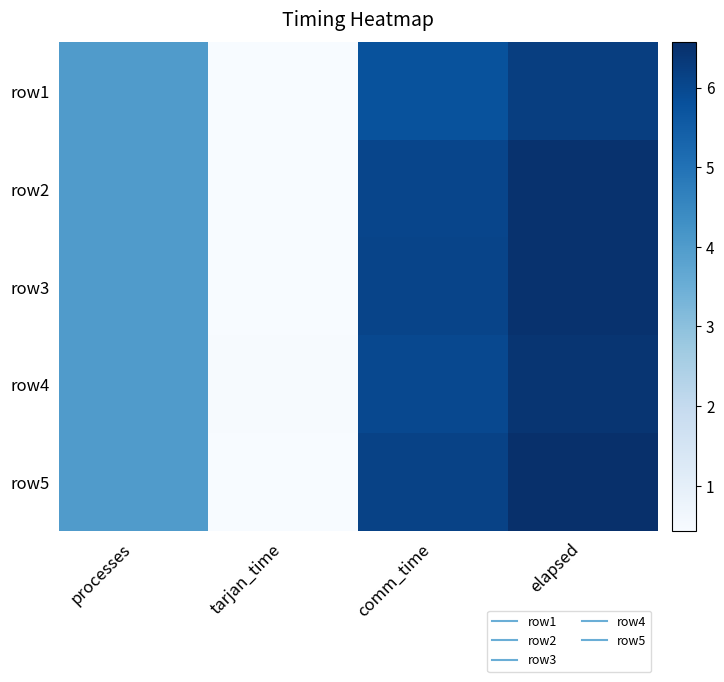

Reading left to right, transcribe all the data shown in this chart.

row1: processes=4.0	tarjan_time=0.4	comm_time=5.8	elapsed=6.2
row2: processes=4.0	tarjan_time=0.4	comm_time=6.1	elapsed=6.5
row3: processes=4.0	tarjan_time=0.4	comm_time=6.1	elapsed=6.5
row4: processes=4.0	tarjan_time=0.5	comm_time=6.0	elapsed=6.4
row5: processes=4.0	tarjan_time=0.4	comm_time=6.1	elapsed=6.6